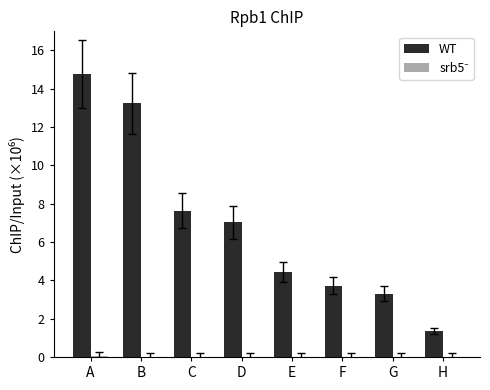

What are all the series names shown in the legend?

WT, srb5⁻